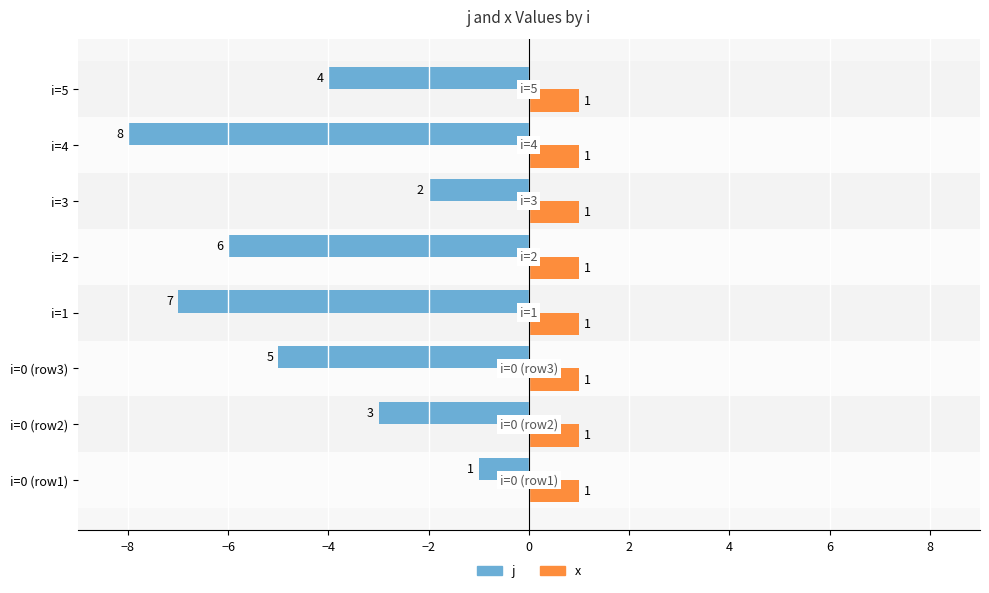

At which category is the sum across all series the highest?

i=0 (row1)